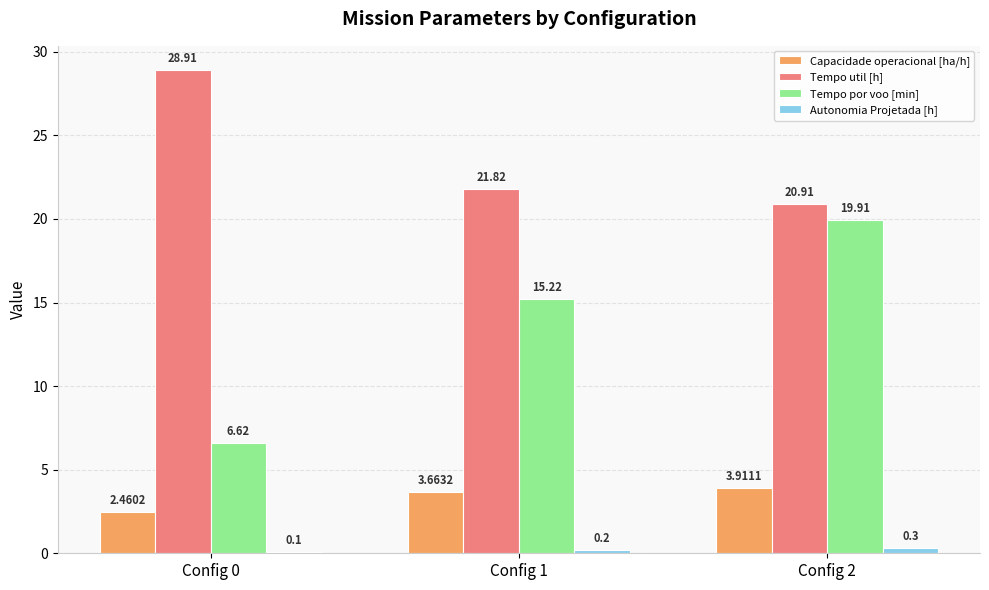

The value of Tempo por voo [min] at Config 0 is 4.0. True or false?

False